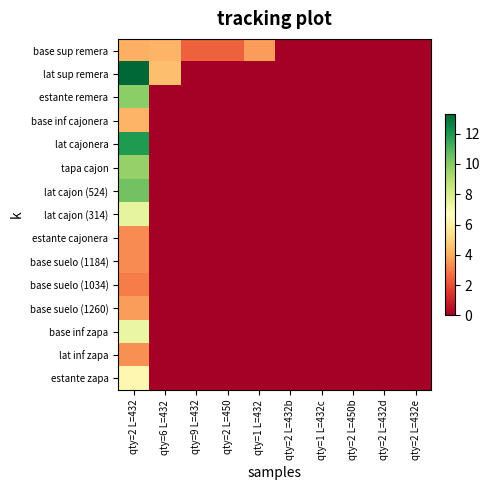

Reading left to right, transcribe all the data shown in this chart.

base sup remera: qty=2 L=432=4.1	qty=6 L=432=4.2	qty=9 L=432=2.4	qty=2 L=450=2.4	qty=1 L=432=3.7	qty=2 L=432b=0.0	qty=1 L=432c=0.0	qty=2 L=450b=0.0	qty=2 L=432d=0.0	qty=2 L=432e=0.0
lat sup remera: qty=2 L=432=13.3	qty=6 L=432=4.4	qty=9 L=432=0.0	qty=2 L=450=0.0	qty=1 L=432=0.0	qty=2 L=432b=0.0	qty=1 L=432c=0.0	qty=2 L=450b=0.0	qty=2 L=432d=0.0	qty=2 L=432e=0.0
estante remera: qty=2 L=432=9.9	qty=6 L=432=0.0	qty=9 L=432=0.0	qty=2 L=450=0.0	qty=1 L=432=0.0	qty=2 L=432b=0.0	qty=1 L=432c=0.0	qty=2 L=450b=0.0	qty=2 L=432d=0.0	qty=2 L=432e=0.0
base inf cajonera: qty=2 L=432=4.2	qty=6 L=432=0.0	qty=9 L=432=0.0	qty=2 L=450=0.0	qty=1 L=432=0.0	qty=2 L=432b=0.0	qty=1 L=432c=0.0	qty=2 L=450b=0.0	qty=2 L=432d=0.0	qty=2 L=432e=0.0
lat cajonera: qty=2 L=432=11.9	qty=6 L=432=0.0	qty=9 L=432=0.0	qty=2 L=450=0.0	qty=1 L=432=0.0	qty=2 L=432b=0.0	qty=1 L=432c=0.0	qty=2 L=450b=0.0	qty=2 L=432d=0.0	qty=2 L=432e=0.0
tapa cajon: qty=2 L=432=9.6	qty=6 L=432=0.0	qty=9 L=432=0.0	qty=2 L=450=0.0	qty=1 L=432=0.0	qty=2 L=432b=0.0	qty=1 L=432c=0.0	qty=2 L=450b=0.0	qty=2 L=432d=0.0	qty=2 L=432e=0.0
lat cajon (524): qty=2 L=432=10.4	qty=6 L=432=0.0	qty=9 L=432=0.0	qty=2 L=450=0.0	qty=1 L=432=0.0	qty=2 L=432b=0.0	qty=1 L=432c=0.0	qty=2 L=450b=0.0	qty=2 L=432d=0.0	qty=2 L=432e=0.0
lat cajon (314): qty=2 L=432=7.5	qty=6 L=432=0.0	qty=9 L=432=0.0	qty=2 L=450=0.0	qty=1 L=432=0.0	qty=2 L=432b=0.0	qty=1 L=432c=0.0	qty=2 L=450b=0.0	qty=2 L=432d=0.0	qty=2 L=432e=0.0
estante cajonera: qty=2 L=432=3.3	qty=6 L=432=0.0	qty=9 L=432=0.0	qty=2 L=450=0.0	qty=1 L=432=0.0	qty=2 L=432b=0.0	qty=1 L=432c=0.0	qty=2 L=450b=0.0	qty=2 L=432d=0.0	qty=2 L=432e=0.0
base suelo (1184): qty=2 L=432=3.3	qty=6 L=432=0.0	qty=9 L=432=0.0	qty=2 L=450=0.0	qty=1 L=432=0.0	qty=2 L=432b=0.0	qty=1 L=432c=0.0	qty=2 L=450b=0.0	qty=2 L=432d=0.0	qty=2 L=432e=0.0
base suelo (1034): qty=2 L=432=3.0	qty=6 L=432=0.0	qty=9 L=432=0.0	qty=2 L=450=0.0	qty=1 L=432=0.0	qty=2 L=432b=0.0	qty=1 L=432c=0.0	qty=2 L=450b=0.0	qty=2 L=432d=0.0	qty=2 L=432e=0.0
base suelo (1260): qty=2 L=432=3.7	qty=6 L=432=0.0	qty=9 L=432=0.0	qty=2 L=450=0.0	qty=1 L=432=0.0	qty=2 L=432b=0.0	qty=1 L=432c=0.0	qty=2 L=450b=0.0	qty=2 L=432d=0.0	qty=2 L=432e=0.0
base inf zapa: qty=2 L=432=7.4	qty=6 L=432=0.0	qty=9 L=432=0.0	qty=2 L=450=0.0	qty=1 L=432=0.0	qty=2 L=432b=0.0	qty=1 L=432c=0.0	qty=2 L=450b=0.0	qty=2 L=432d=0.0	qty=2 L=432e=0.0
lat inf zapa: qty=2 L=432=3.4	qty=6 L=432=0.0	qty=9 L=432=0.0	qty=2 L=450=0.0	qty=1 L=432=0.0	qty=2 L=432b=0.0	qty=1 L=432c=0.0	qty=2 L=450b=0.0	qty=2 L=432d=0.0	qty=2 L=432e=0.0
estante zapa: qty=2 L=432=6.3	qty=6 L=432=0.0	qty=9 L=432=0.0	qty=2 L=450=0.0	qty=1 L=432=0.0	qty=2 L=432b=0.0	qty=1 L=432c=0.0	qty=2 L=450b=0.0	qty=2 L=432d=0.0	qty=2 L=432e=0.0